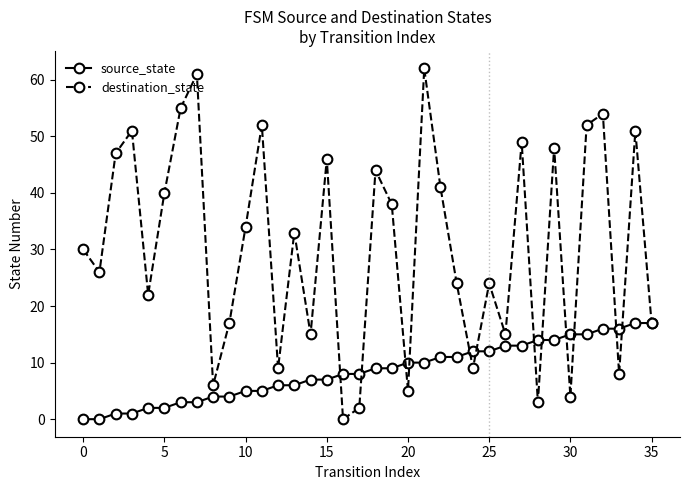

What are all the series names shown in the legend?

source_state, destination_state